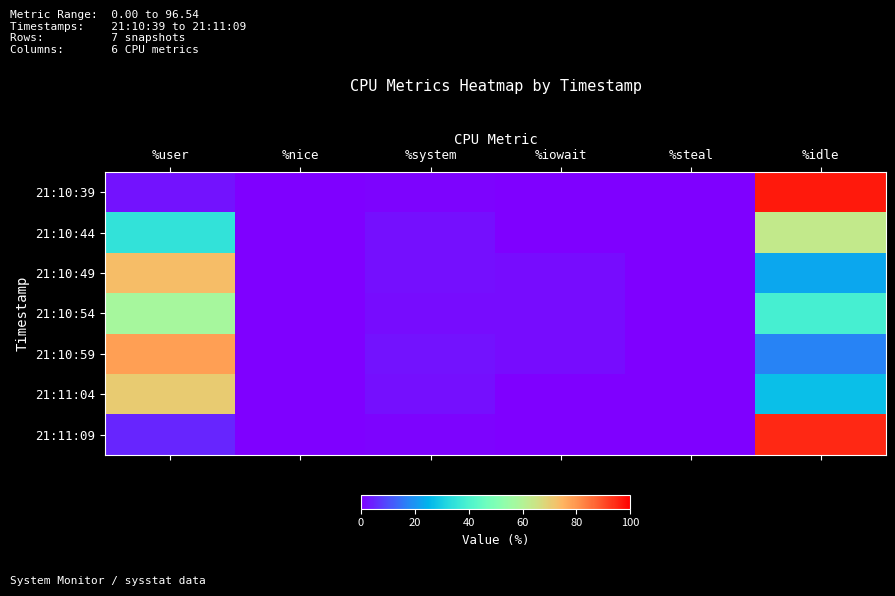

Reading left to right, what are all the values shown in this chart?

21:10:39: %user=2.7	%nice=0.0	%system=0.7	%iowait=0.1	%steal=0.0	%idle=96.5
21:10:44: %user=35.1	%nice=0.0	%system=2.0	%iowait=0.0	%steal=0.0	%idle=62.9
21:10:49: %user=73.2	%nice=0.0	%system=2.1	%iowait=1.7	%steal=0.0	%idle=22.9
21:10:54: %user=57.8	%nice=0.0	%system=1.6	%iowait=1.7	%steal=0.0	%idle=38.9
21:10:59: %user=78.4	%nice=0.0	%system=2.4	%iowait=1.7	%steal=0.0	%idle=17.5
21:11:04: %user=70.6	%nice=0.0	%system=2.2	%iowait=0.1	%steal=0.0	%idle=27.1
21:11:09: %user=4.9	%nice=0.0	%system=0.6	%iowait=0.0	%steal=0.0	%idle=94.5